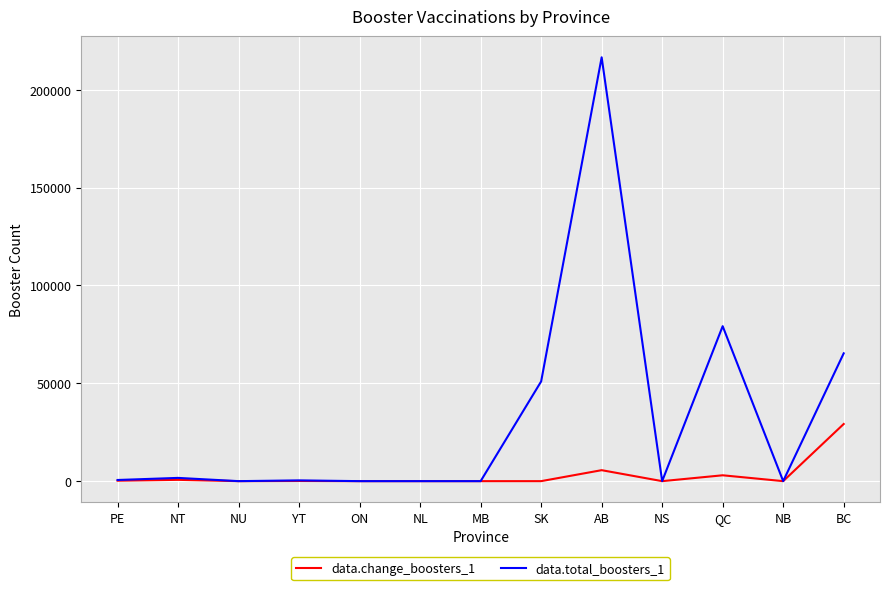

How many lines are shown in the chart?

2